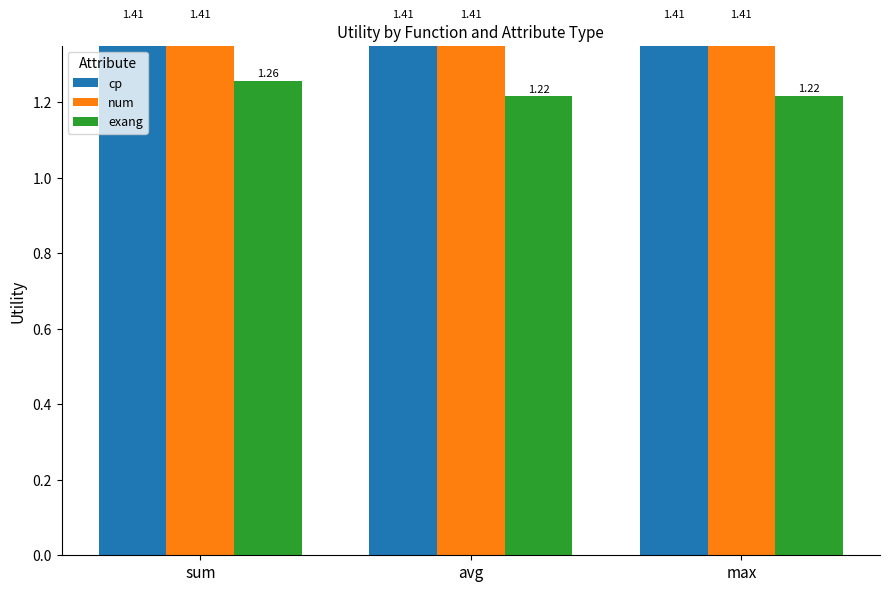

How many bars are there in each group?

3